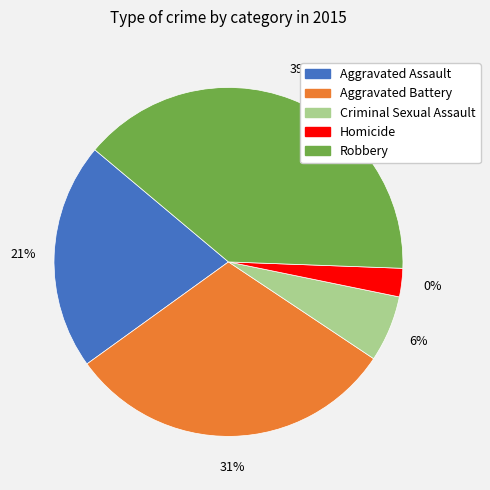

Approximately how many times larger is the value at Homicide compared to Criminal Sexual Assault?

0.4